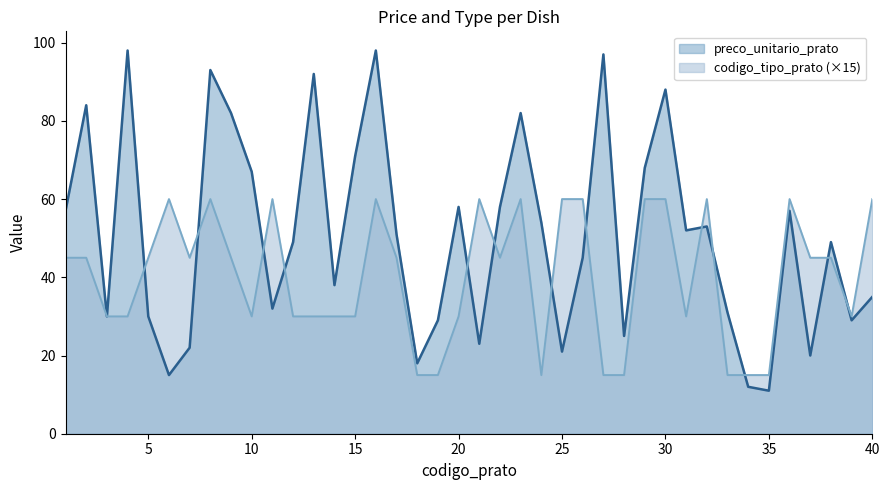

What is the value of the preco_unitario_prato point at the 14th from the left?

38